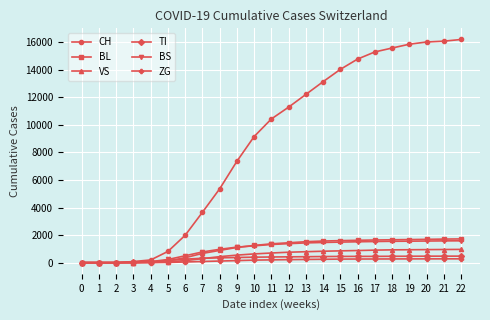

What is the maximum value shown in the chart?

16188